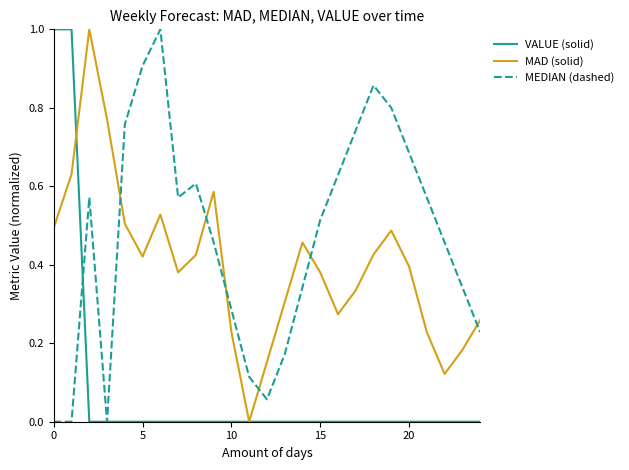

What is the maximum value shown in the chart?

1.0